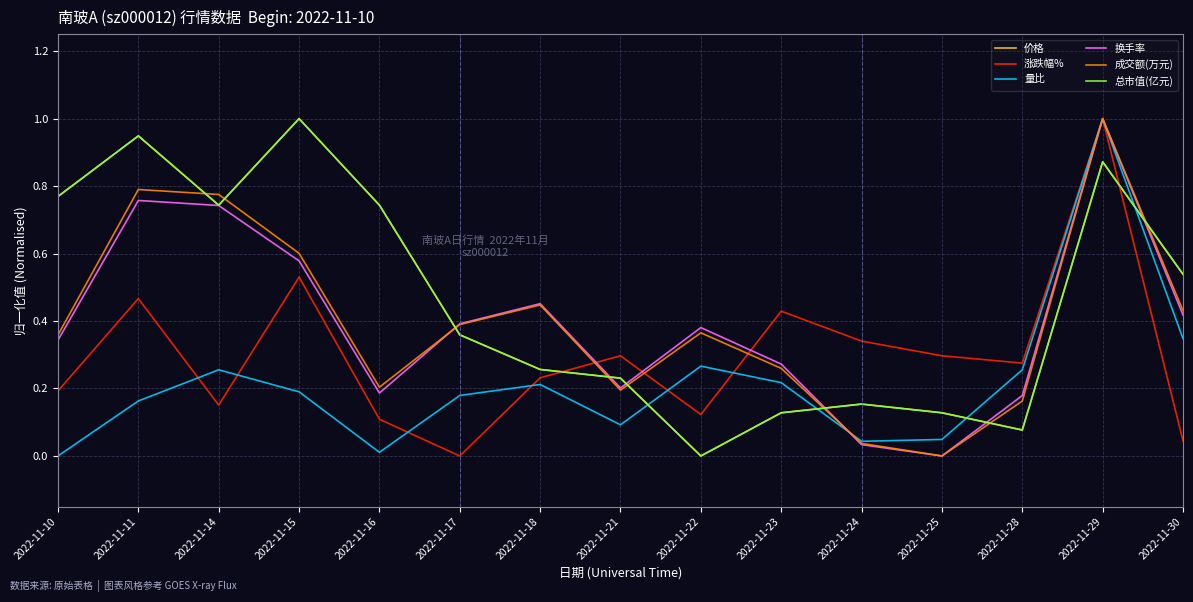

How many lines are shown in the chart?

6